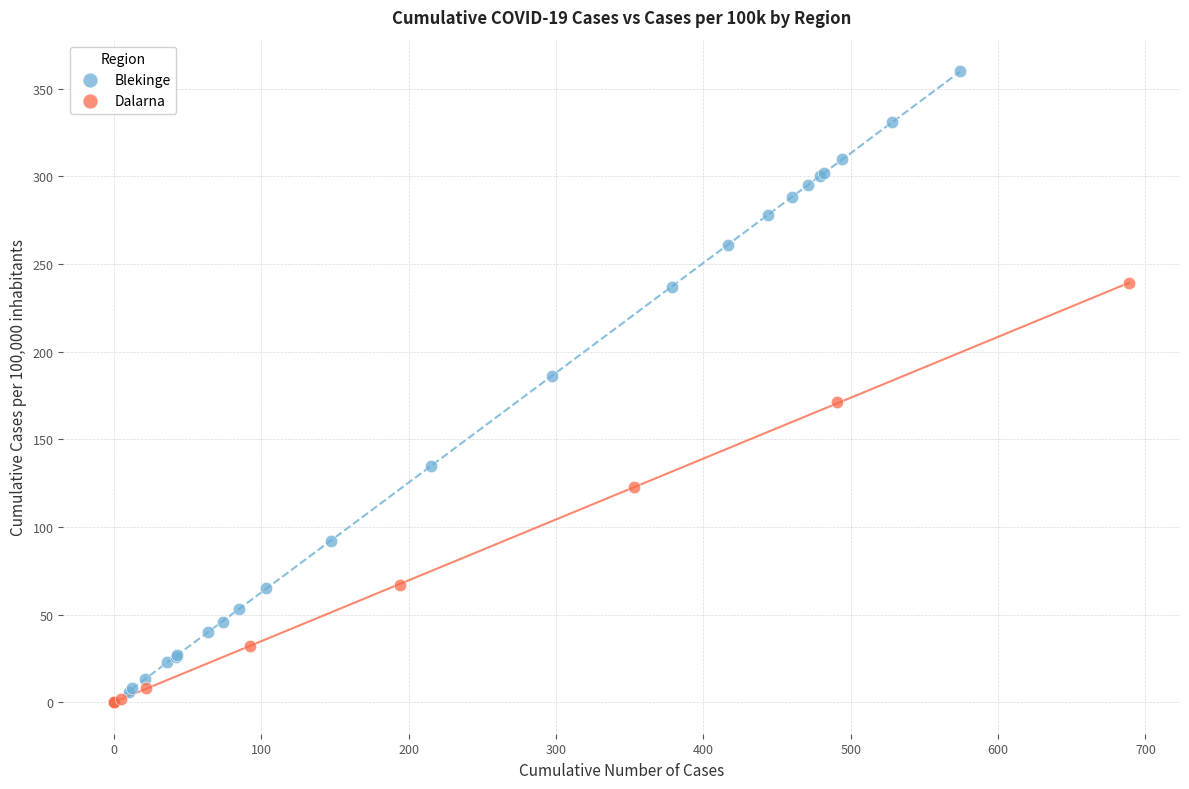

Which series reaches the maximum Y coordinate?

Blekinge